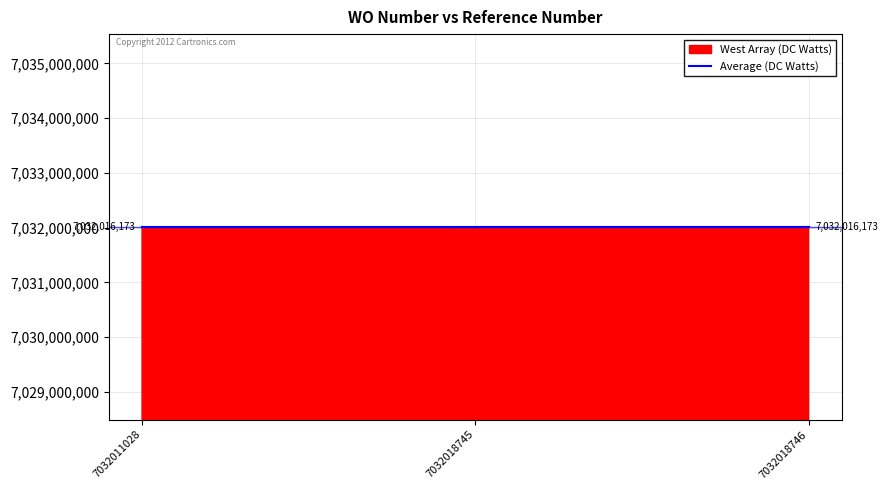

Count the number of data series in this chart.

2